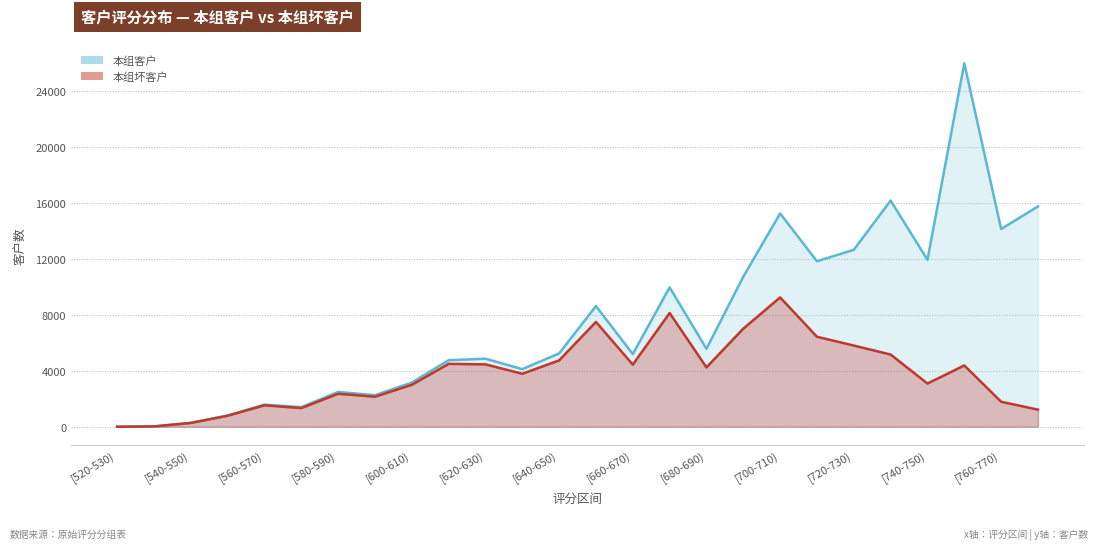

Reading right to left, transcribe all the data shown in this chart.

本组客户: 15762	14141	25996	11942	16179	12657	11836	15255	10735	5578	9970	5197	8631	5245	4120	4868	4758	3161	2257	2489	1400	1584	805	274	23	1
本组坏客户: 1222	1788	4385	3091	5165	5808	6437	9251	7017	4246	8136	4443	7497	4746	3789	4462	4498	2996	2149	2358	1334	1532	786	272	23	1